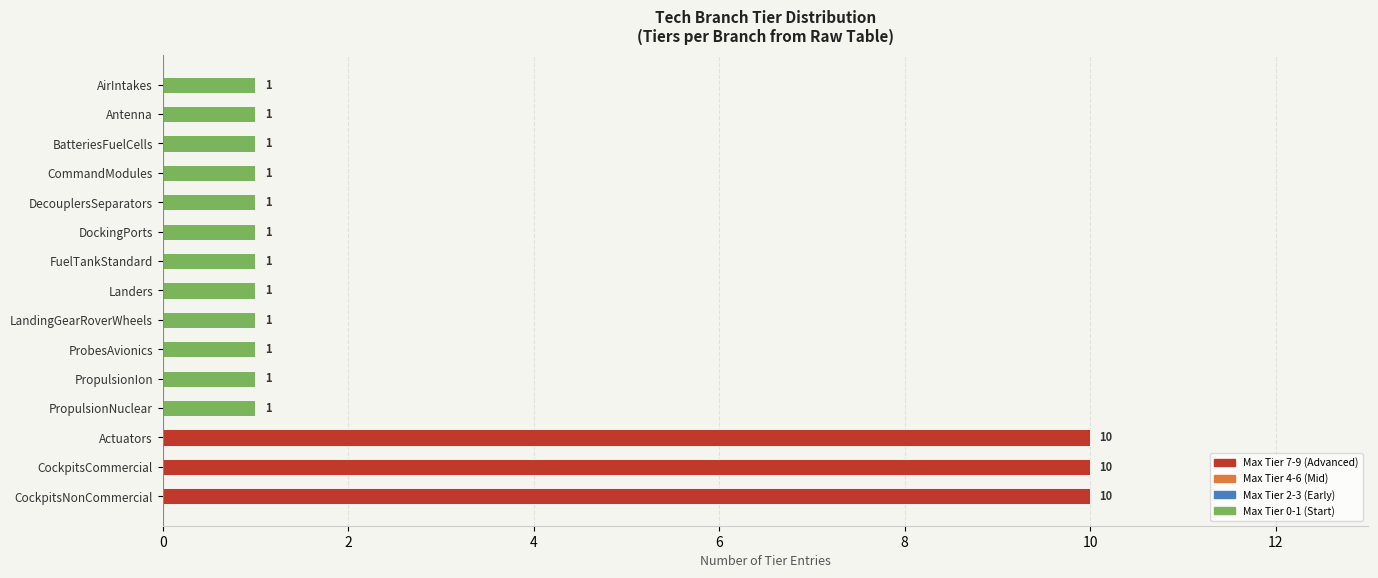

What is the average value?

3